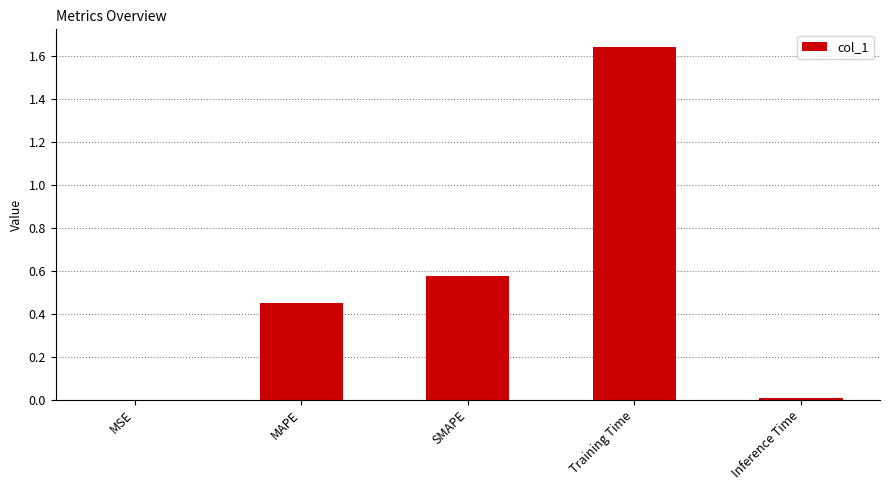

What is the change in value from MSE to MAPE?

+0.4